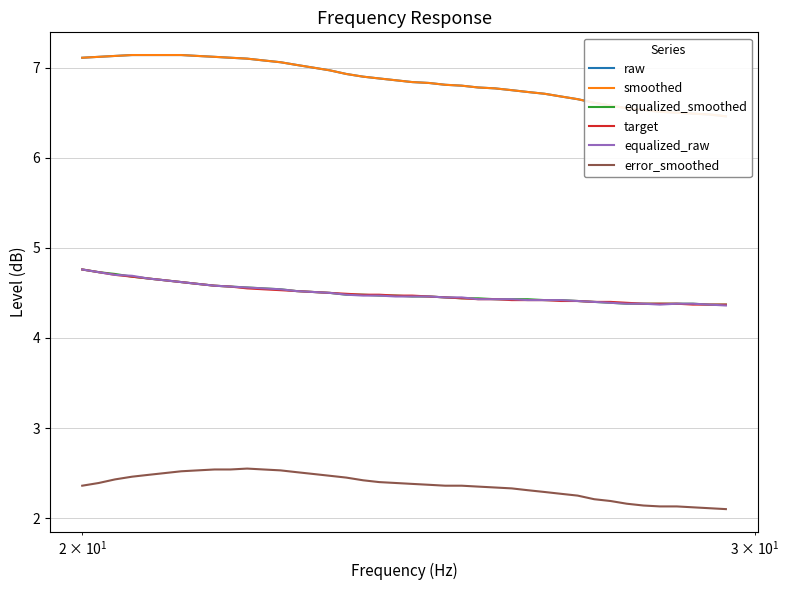

What is the minimum value for equalized_raw?

4.4